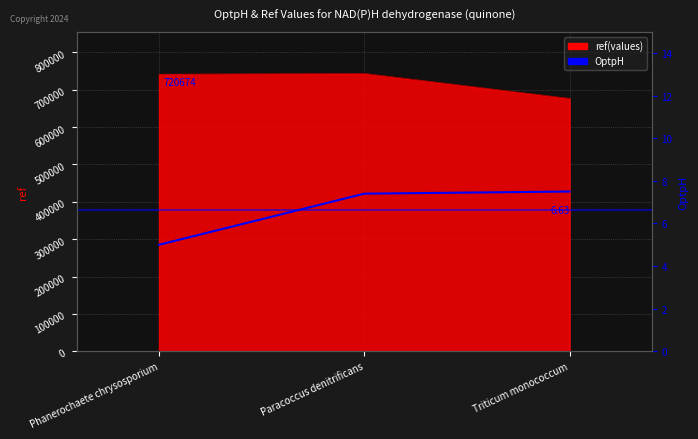

Which category has the lowest value across all series?

Phanerochaete chrysosporium